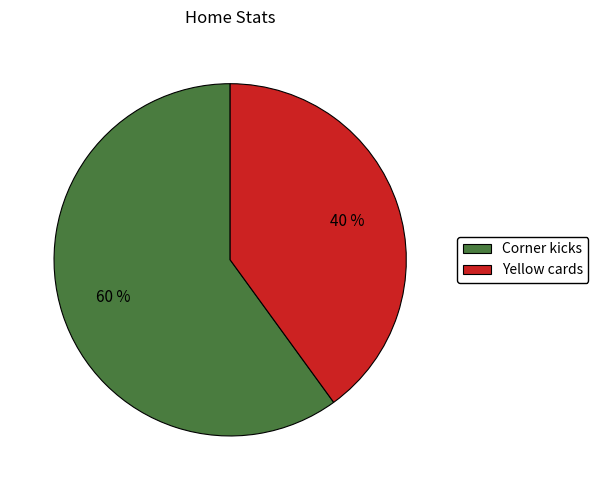

To the nearest percent, what is the average slice percentage?

50%